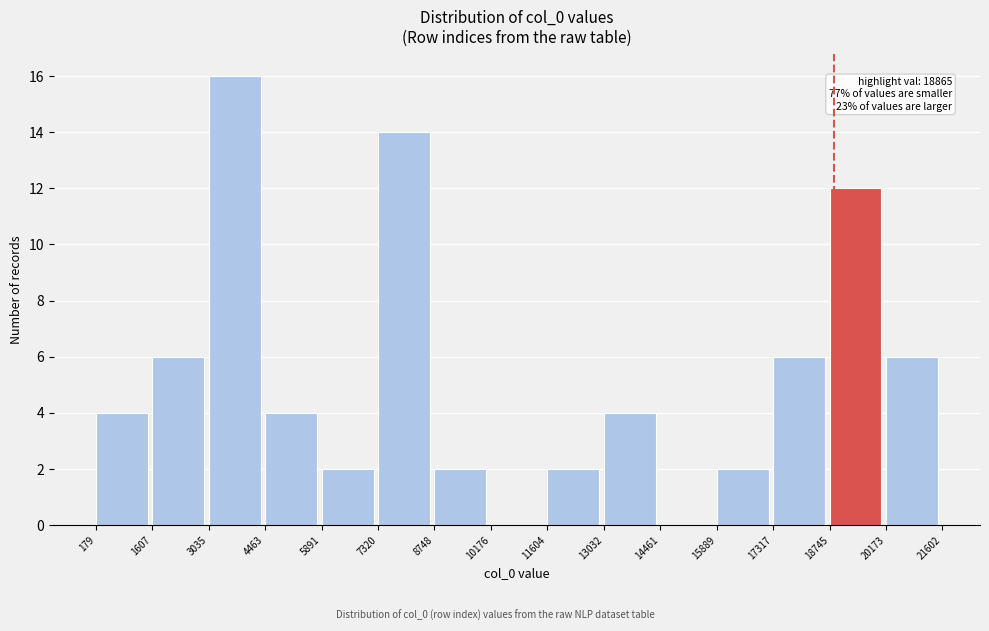

Which range on the x-axis has the tallest bar?

3035 to 4463